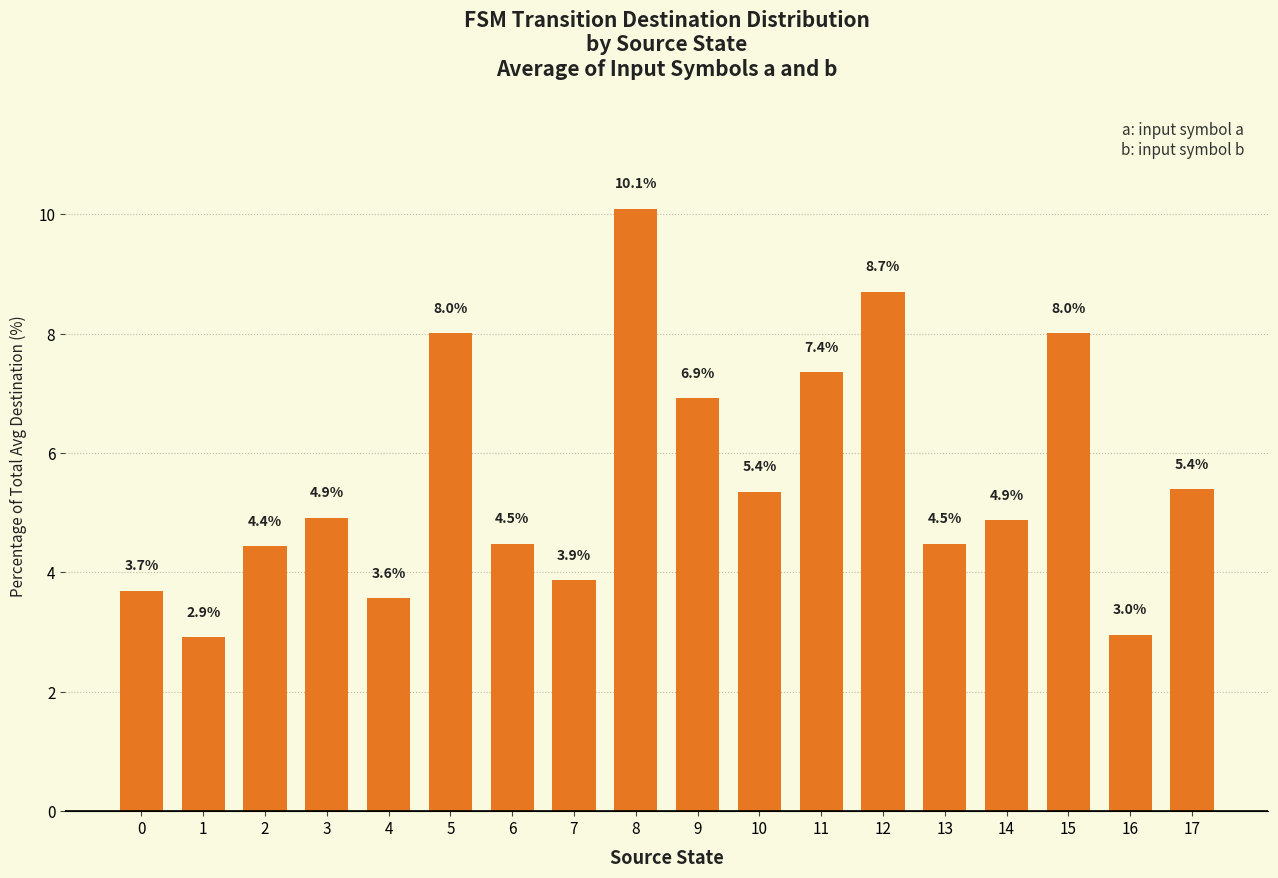

At which category does the chart reach its minimum across all series?

1